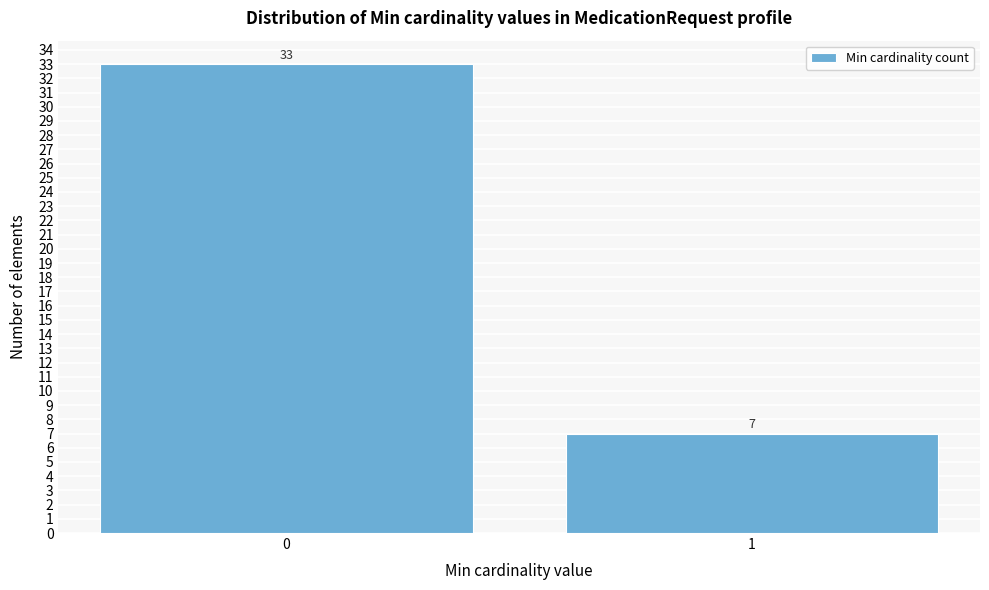

Reading left to right, list all the values displayed in this chart.

33	7